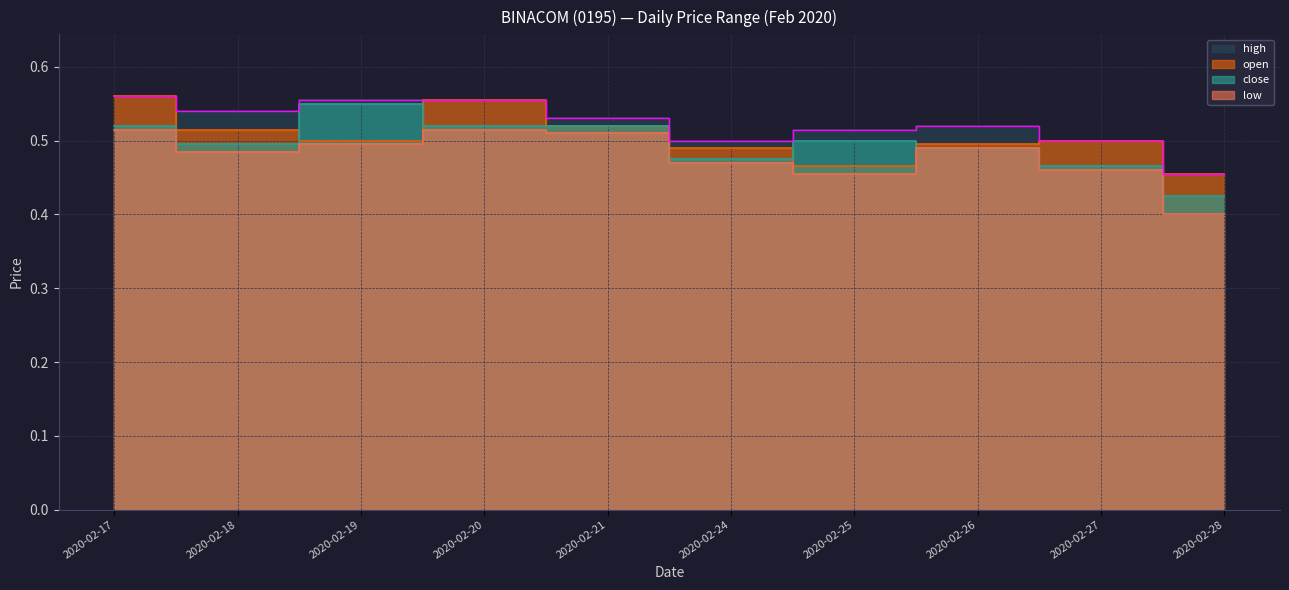

What is the difference between the maximum and minimum values in the low series?

0.1